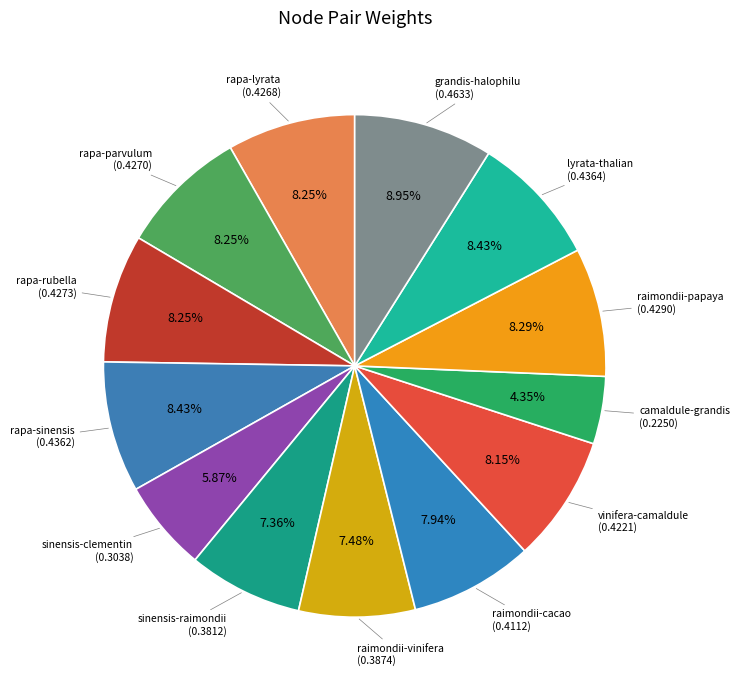

How many slices are in this pie chart?

13